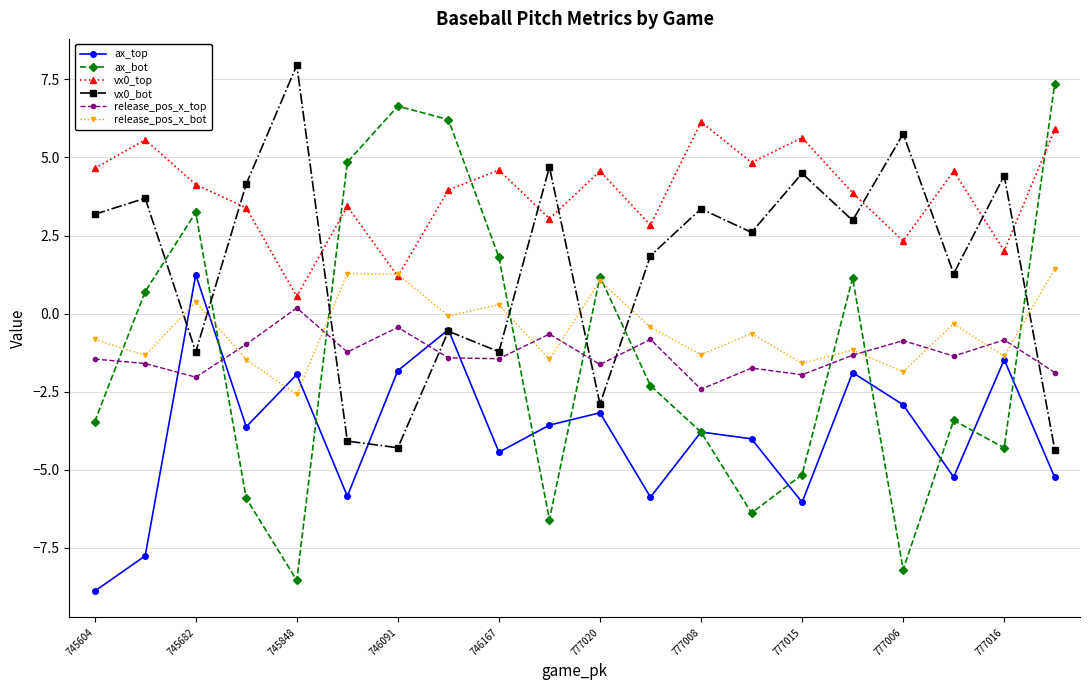

What is the sum of all vx0_top values?

77.2